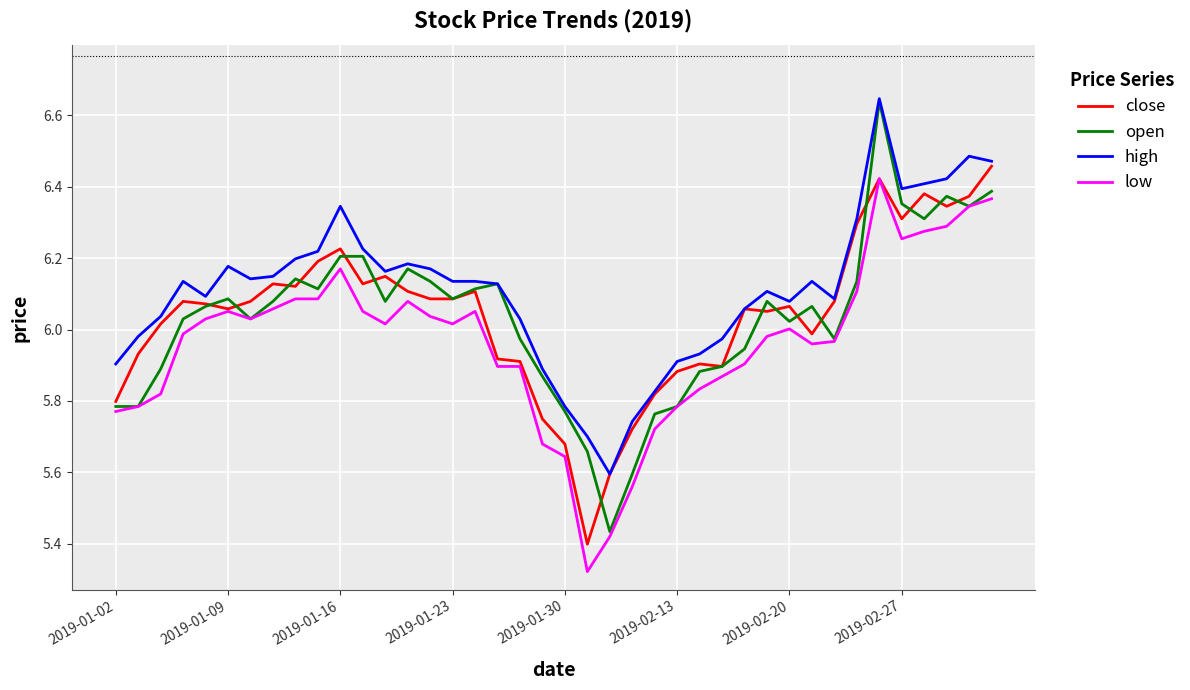

True or false: low and high intersect in this chart.

False